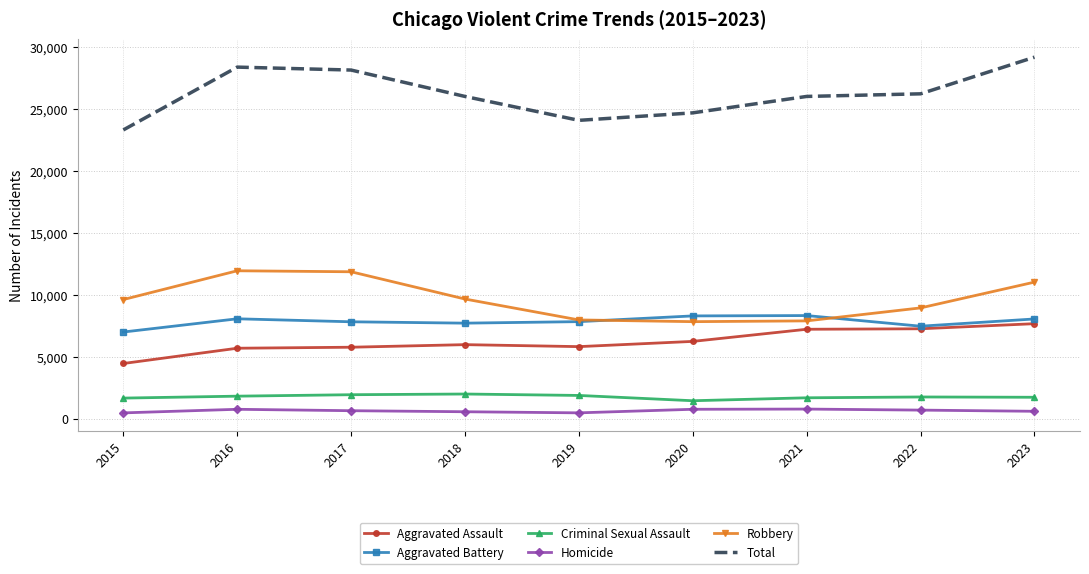

At which label does Aggravated Battery first exceed 7857?

2016